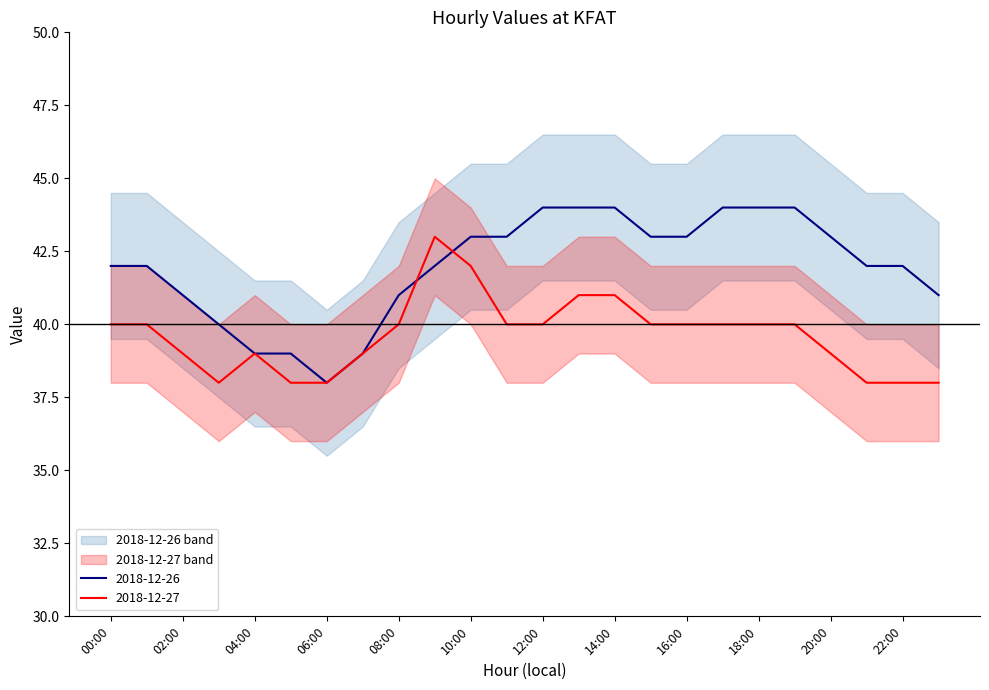

Between 12:00 and 10:00, which is larger?

12:00